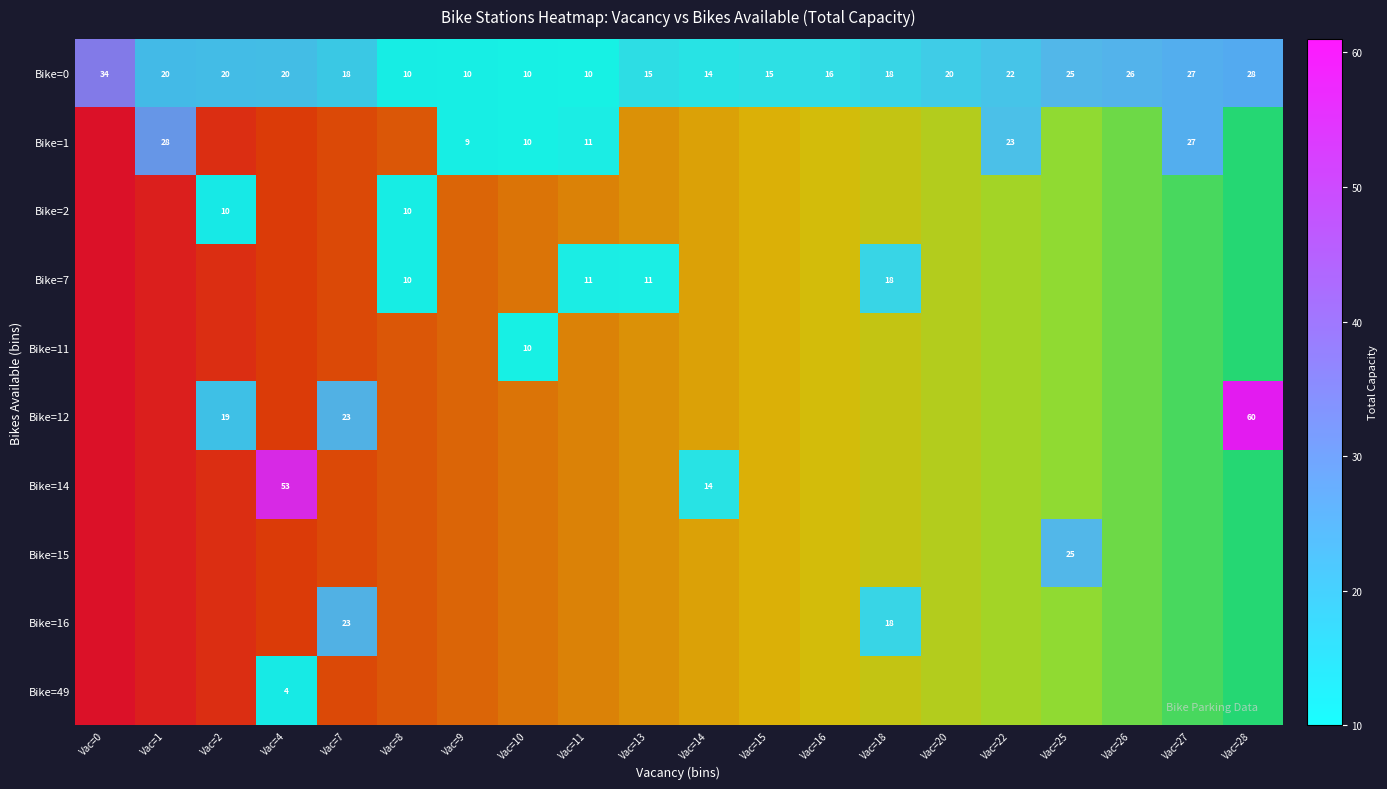

Which label corresponds to the smallest value in the chart?

Vac=0